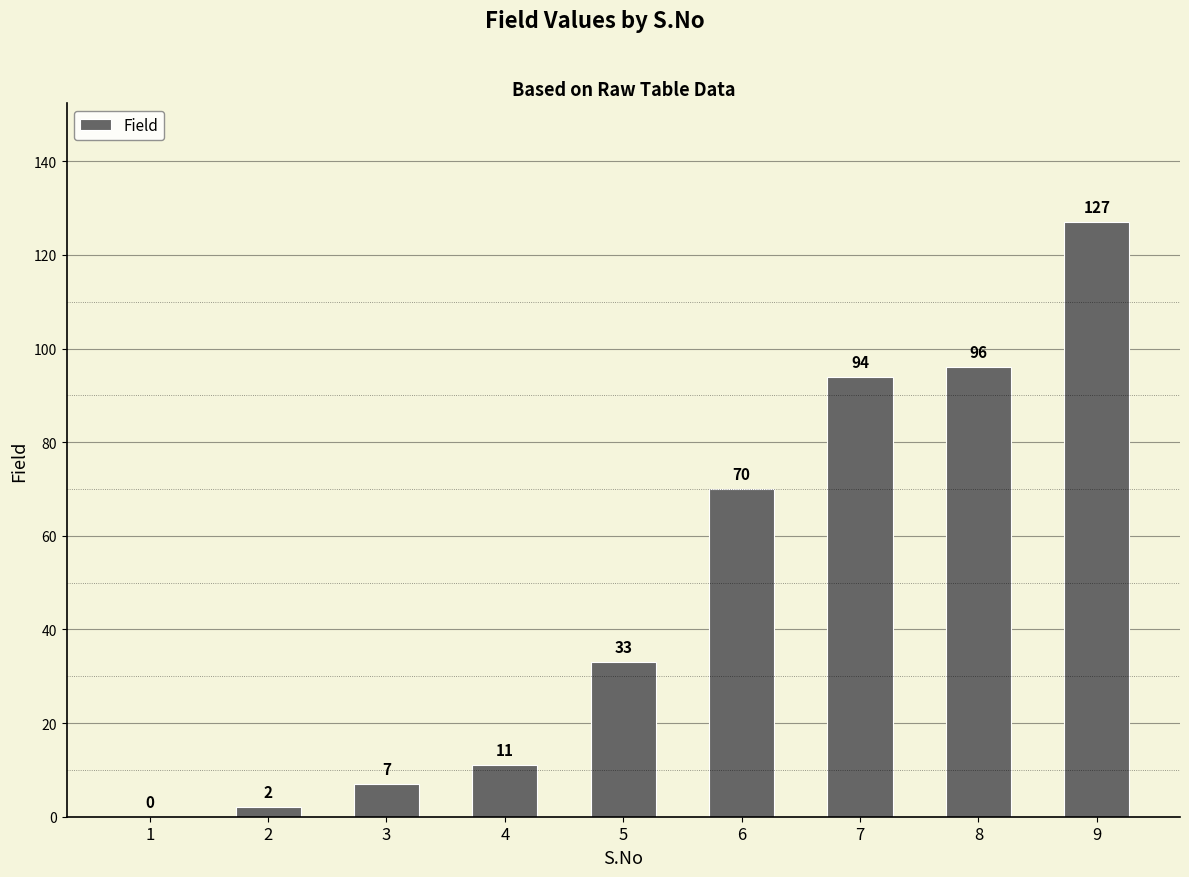

Between 8 and 3, which is larger?

8